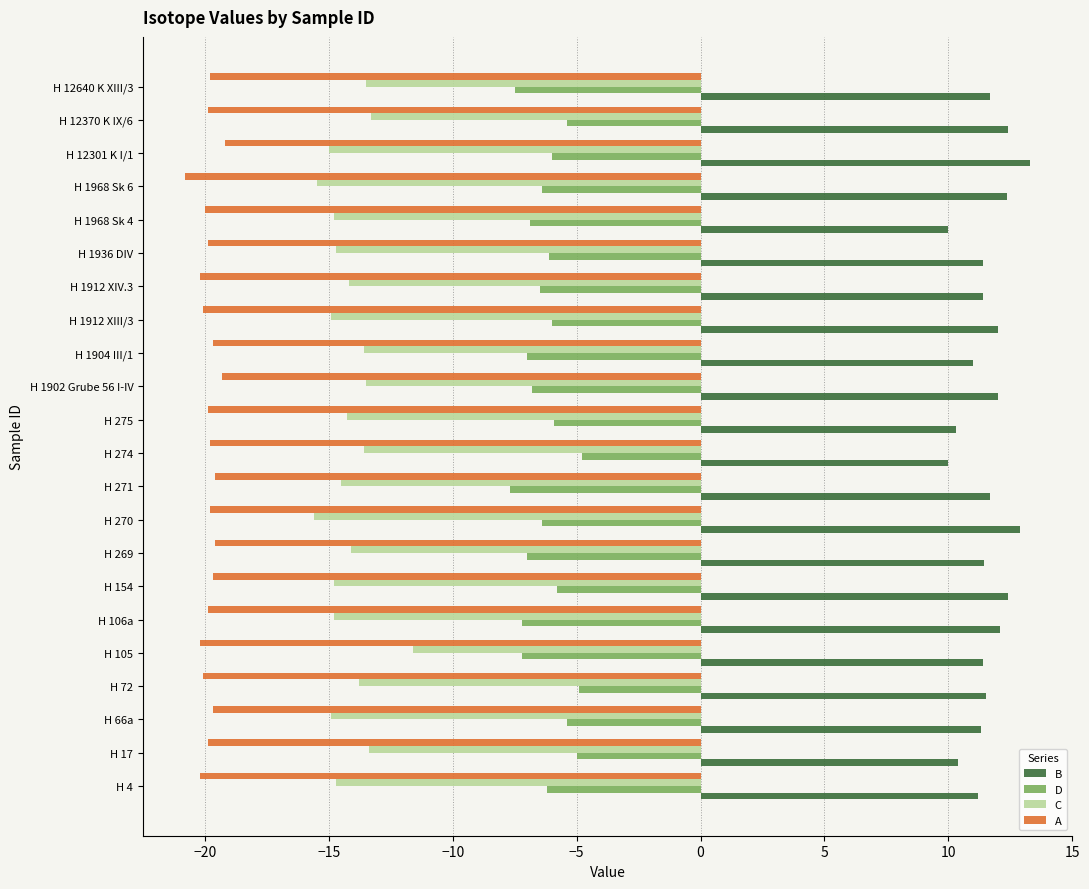

Which series has the largest total across all categories?

B